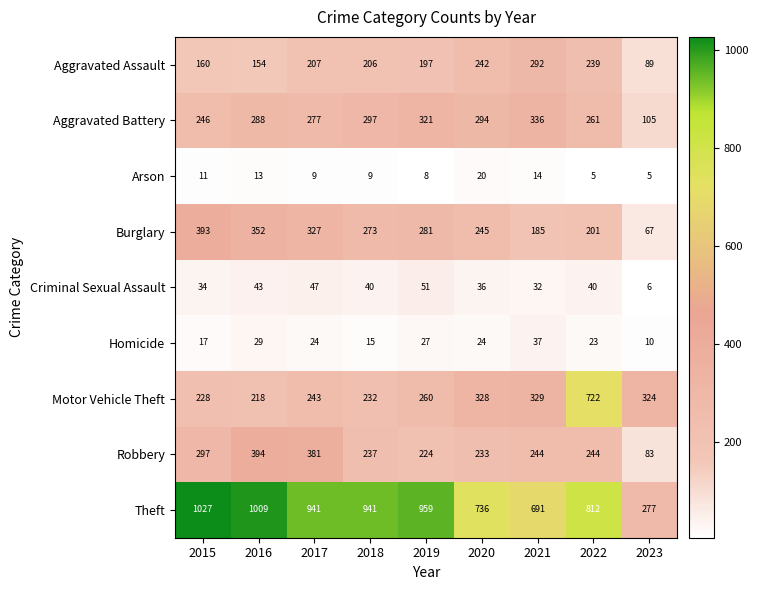

What is the average value of the Aggravated Battery series?

269